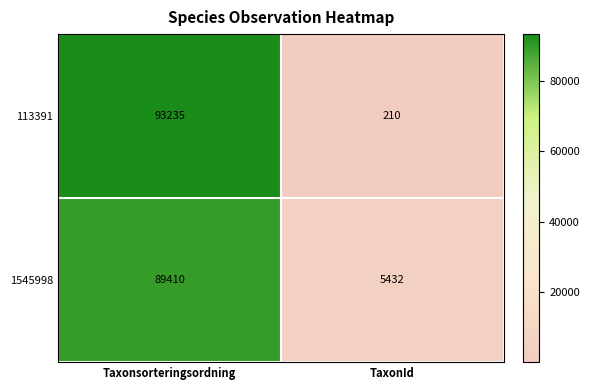

Reading right to left, list all the values displayed in this chart.

113391: TaxonId=210	Taxonsorteringsordning=93235
1545998: TaxonId=5432	Taxonsorteringsordning=89410